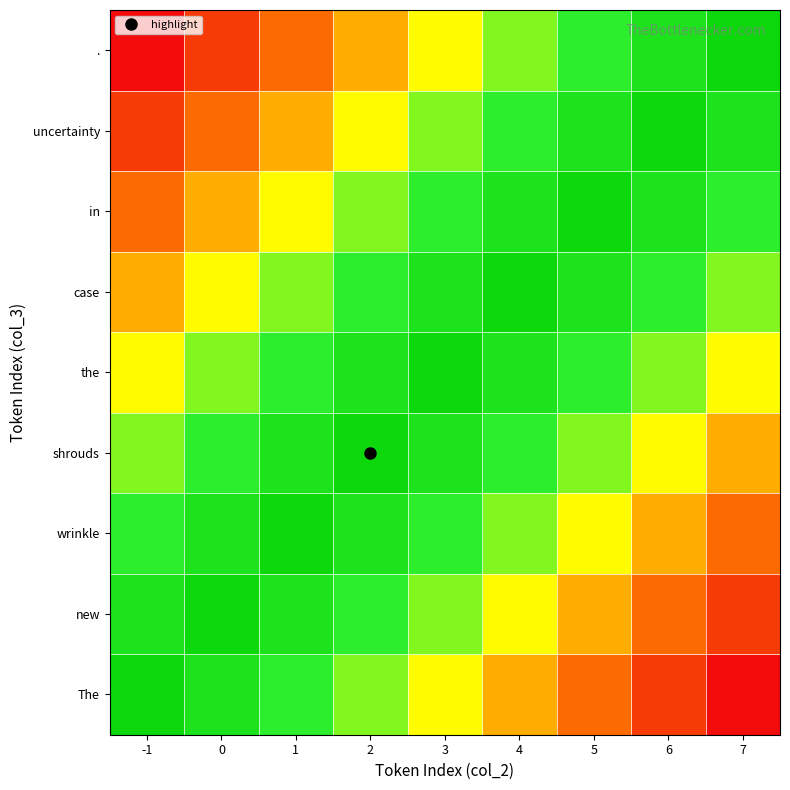

At 7, list the series in order from smallest to largest.

., uncertainty, in, case, the, shrouds, wrinkle, new, The